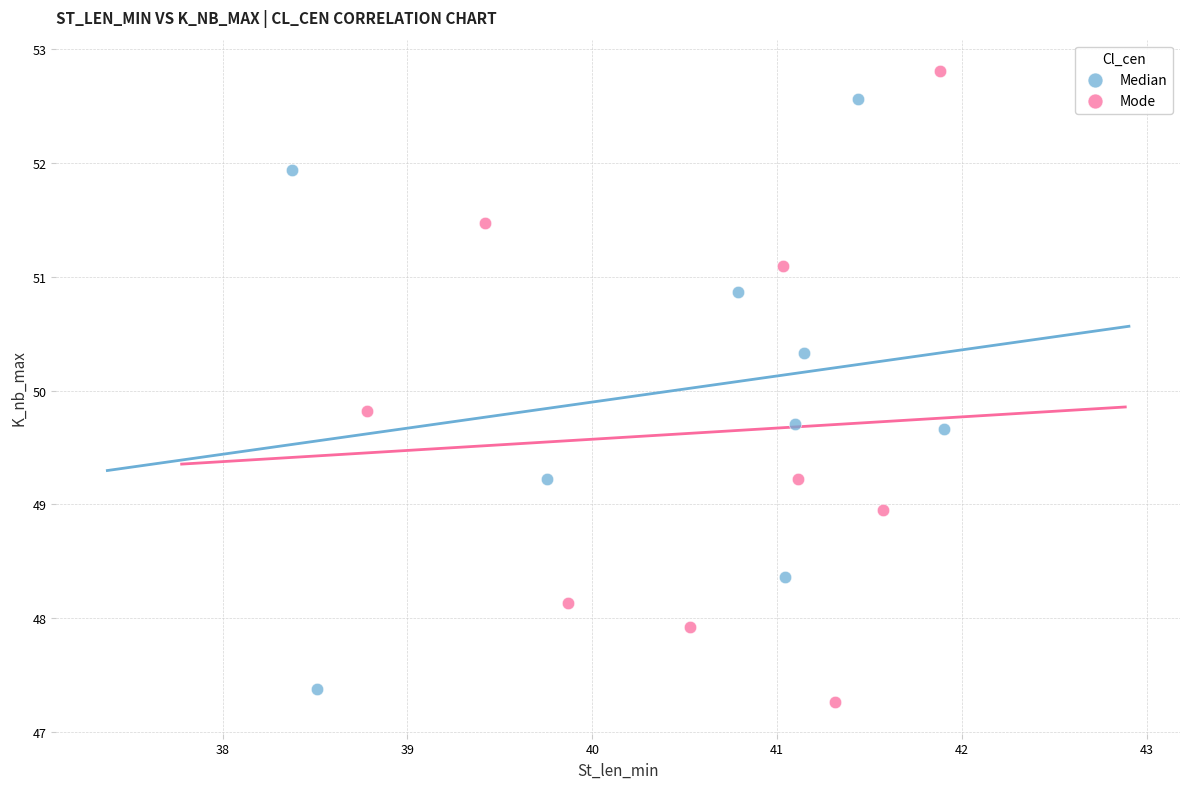

Which series has the largest Y range (max minus min)?

Mode